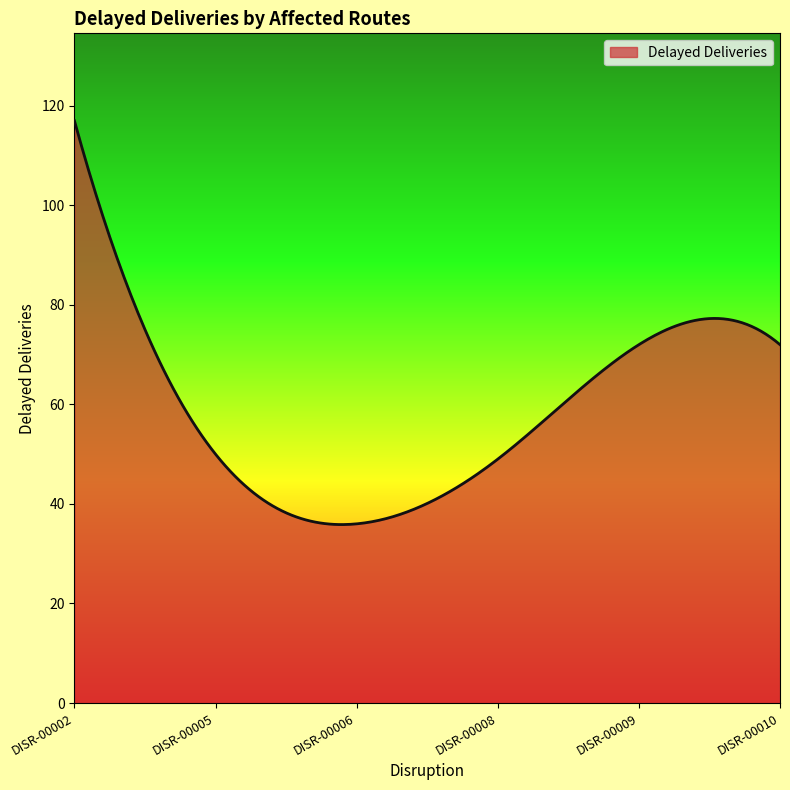

What is the difference between the maximum and minimum values?

81.1